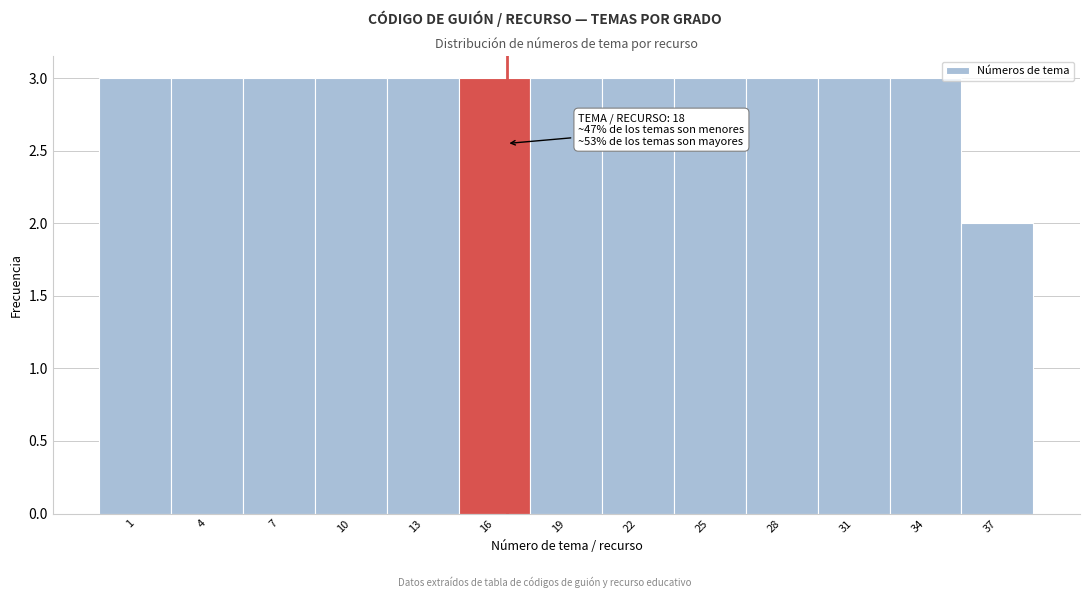

Reading left to right, extract all data points from this chart.

3	3	3	3	3	3	3	3	3	3	3	3	2